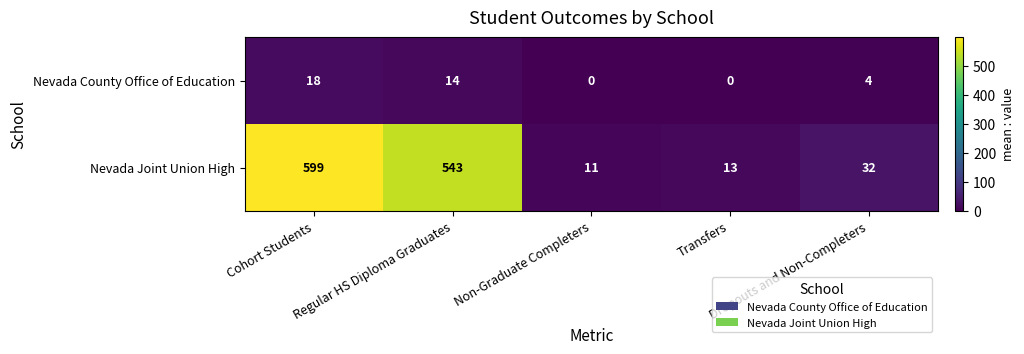

What is the sum of all Nevada Joint Union High values?

1198